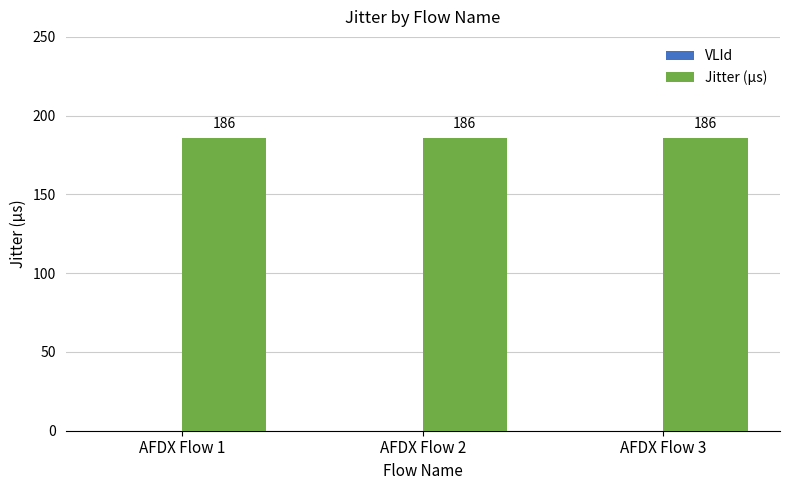

At which category does the chart reach its peak across all series?

AFDX Flow 1